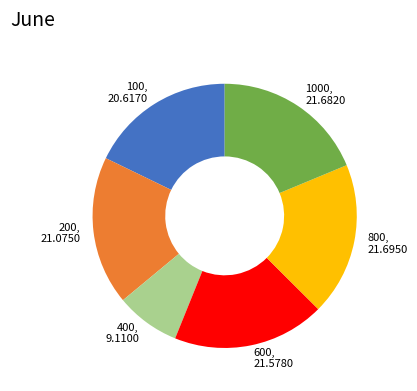

Do 200, 21.0750 and 100, 20.6170 together represent more than half of the pie?

No